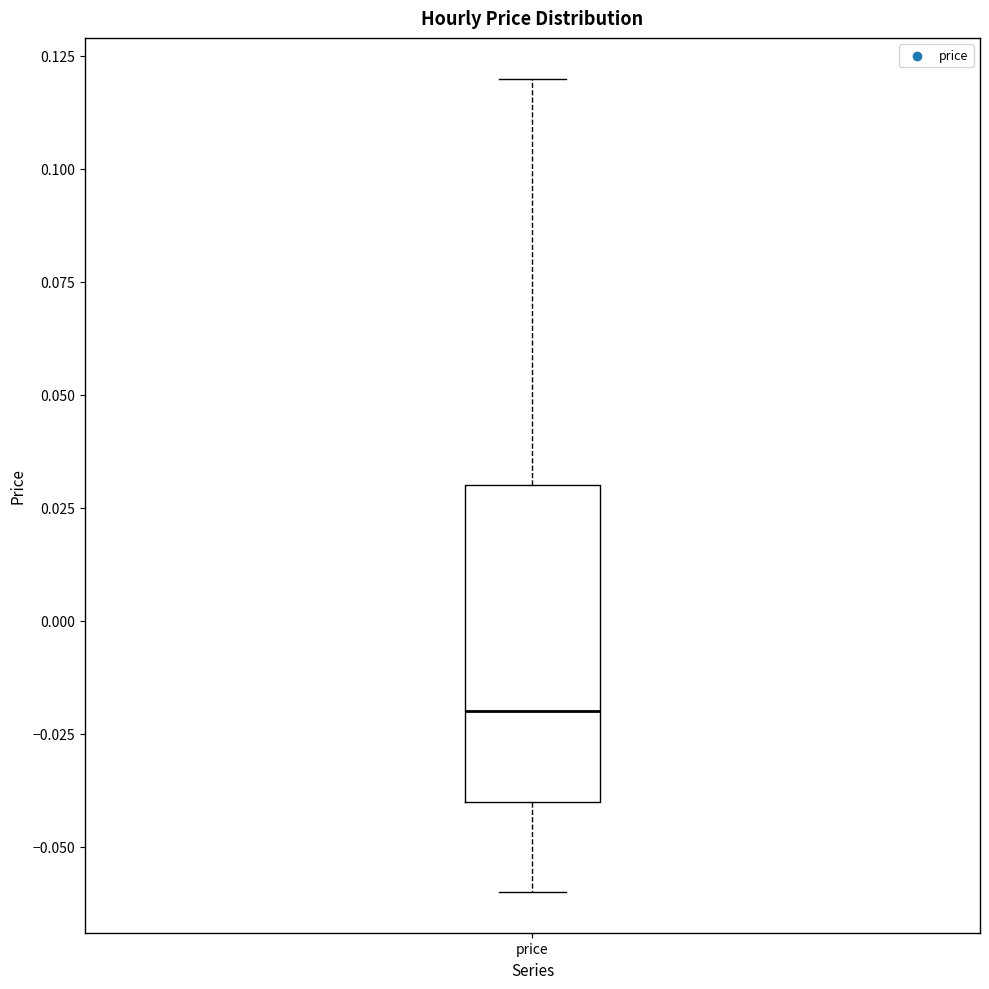

Read this box plot against the y-axis: the position of the median line, the range covered by the box, and the ends of both whiskers. The values are not printed on the chart, so give them approximately, as read against the axis.

median -0.02, box -0.04 to 0.03, whiskers -0.06 to 0.12